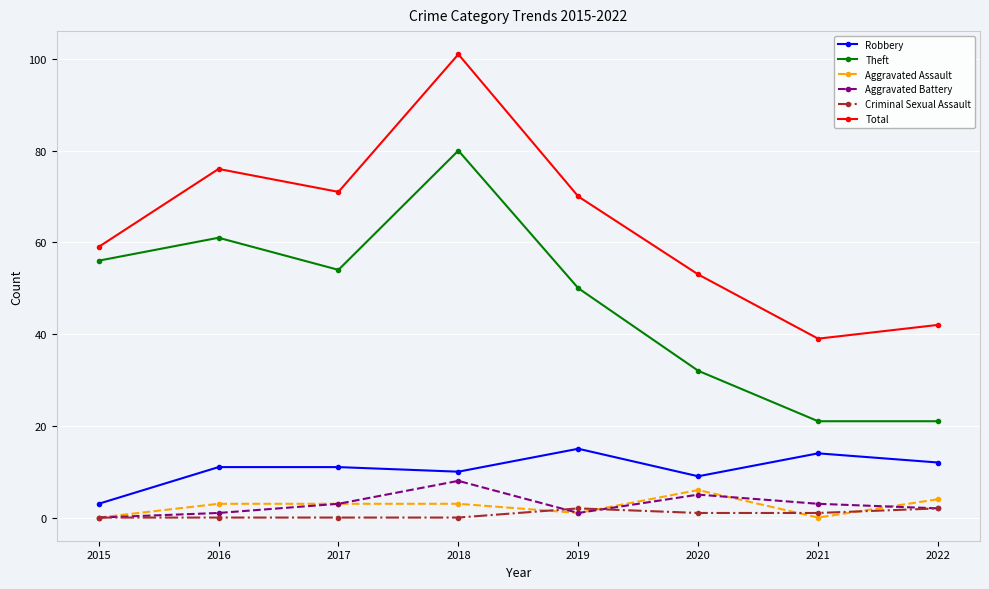

Which series changed the most between 2015 and 2018?

Total